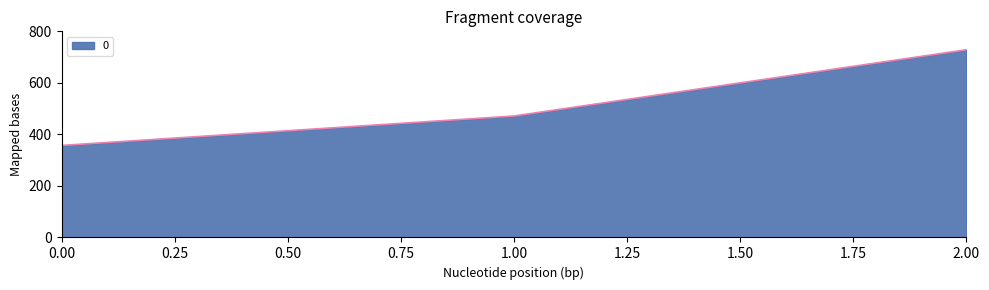

What is the average value?

519.0